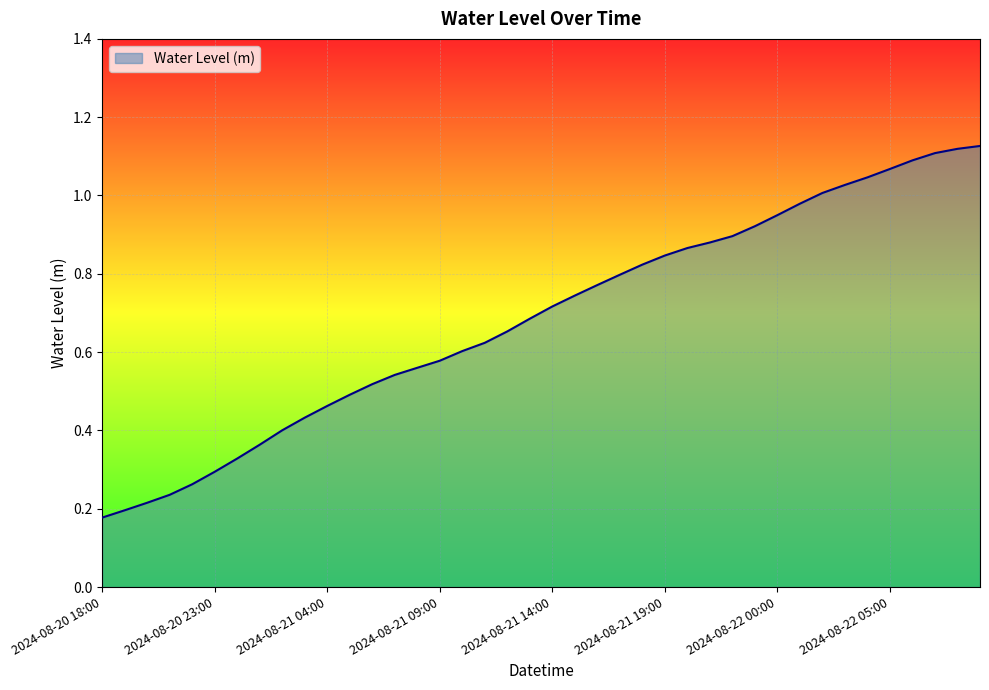

How many lines are shown in the chart?

1